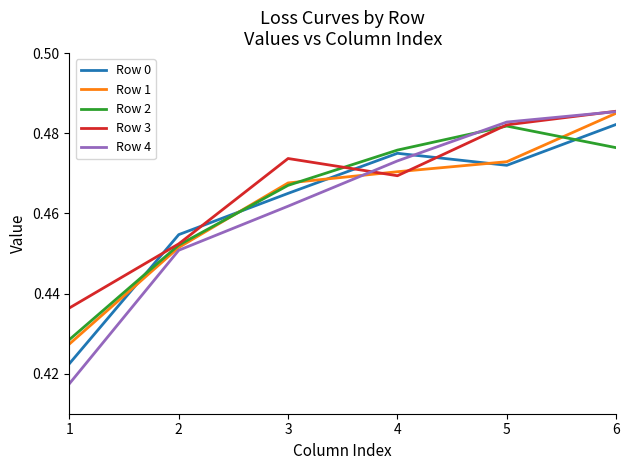

What are all the series names shown in the legend?

Row 0, Row 1, Row 2, Row 3, Row 4